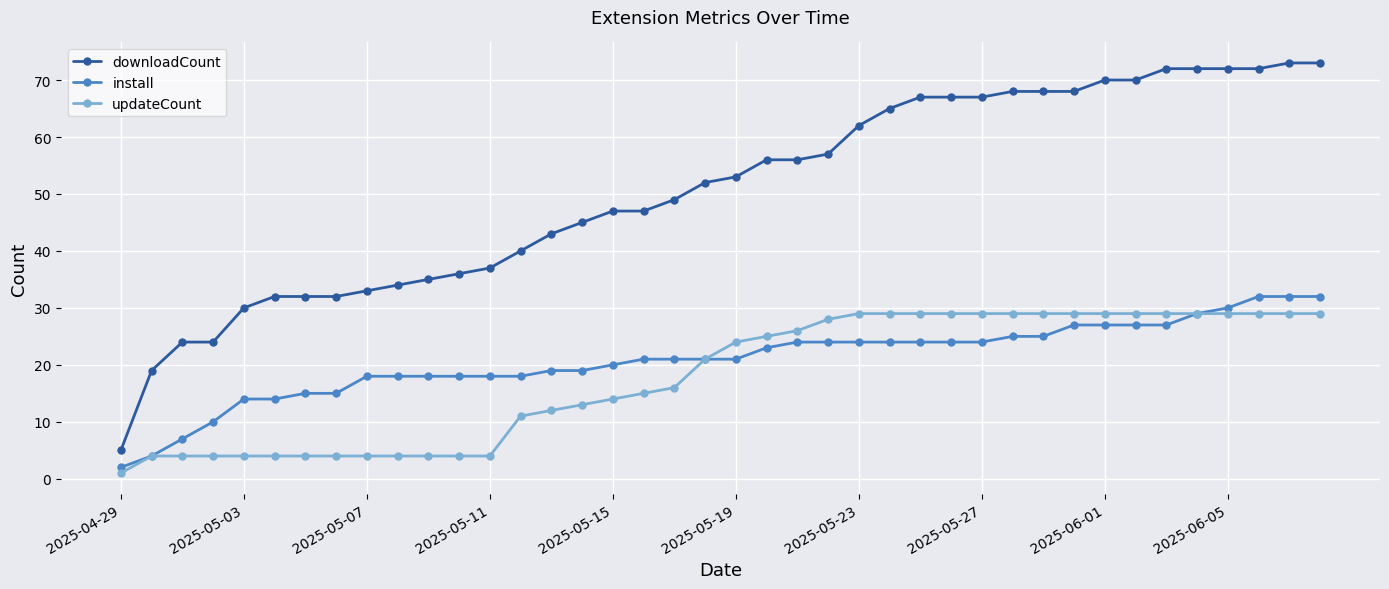

What is the highest value of the updateCount series?

29